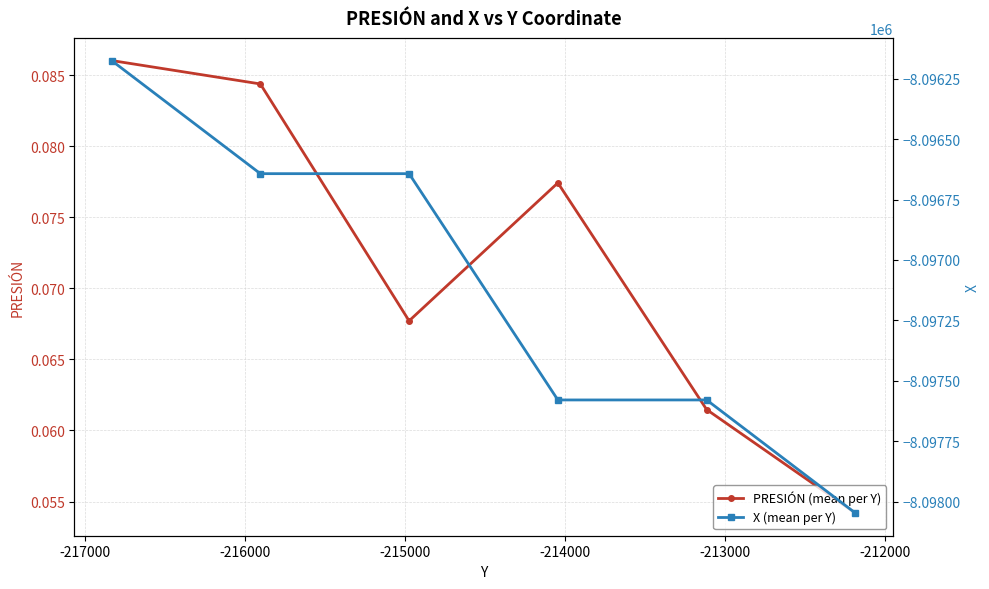

Which series has the widest spread of values?

X (mean per Y)